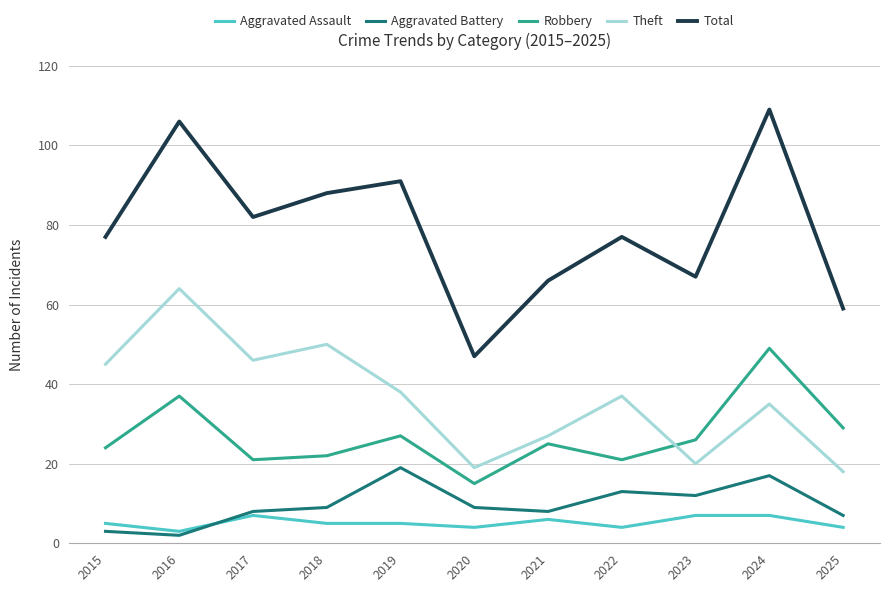

The value of Total at 2025 is 59. True or false?

True